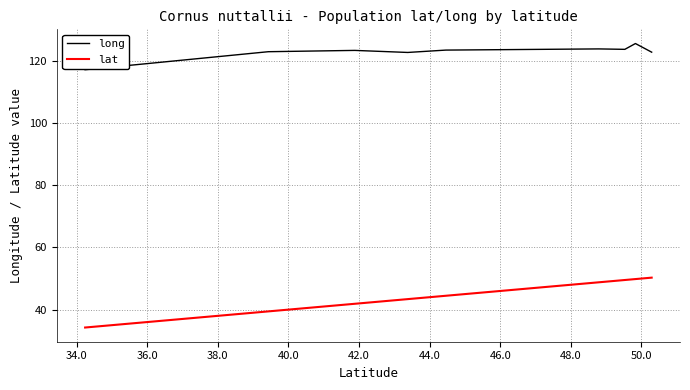

Which series has the largest total across all categories?

long